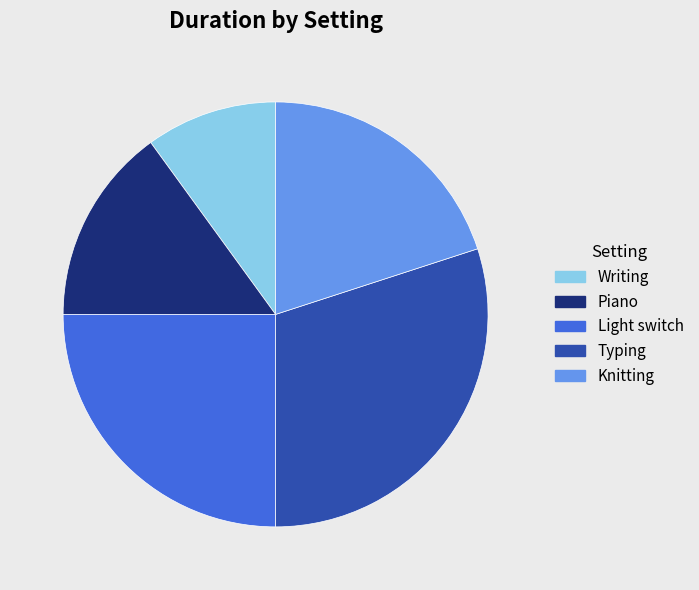

The Piano slice represents 15% of the pie. True or false?

True